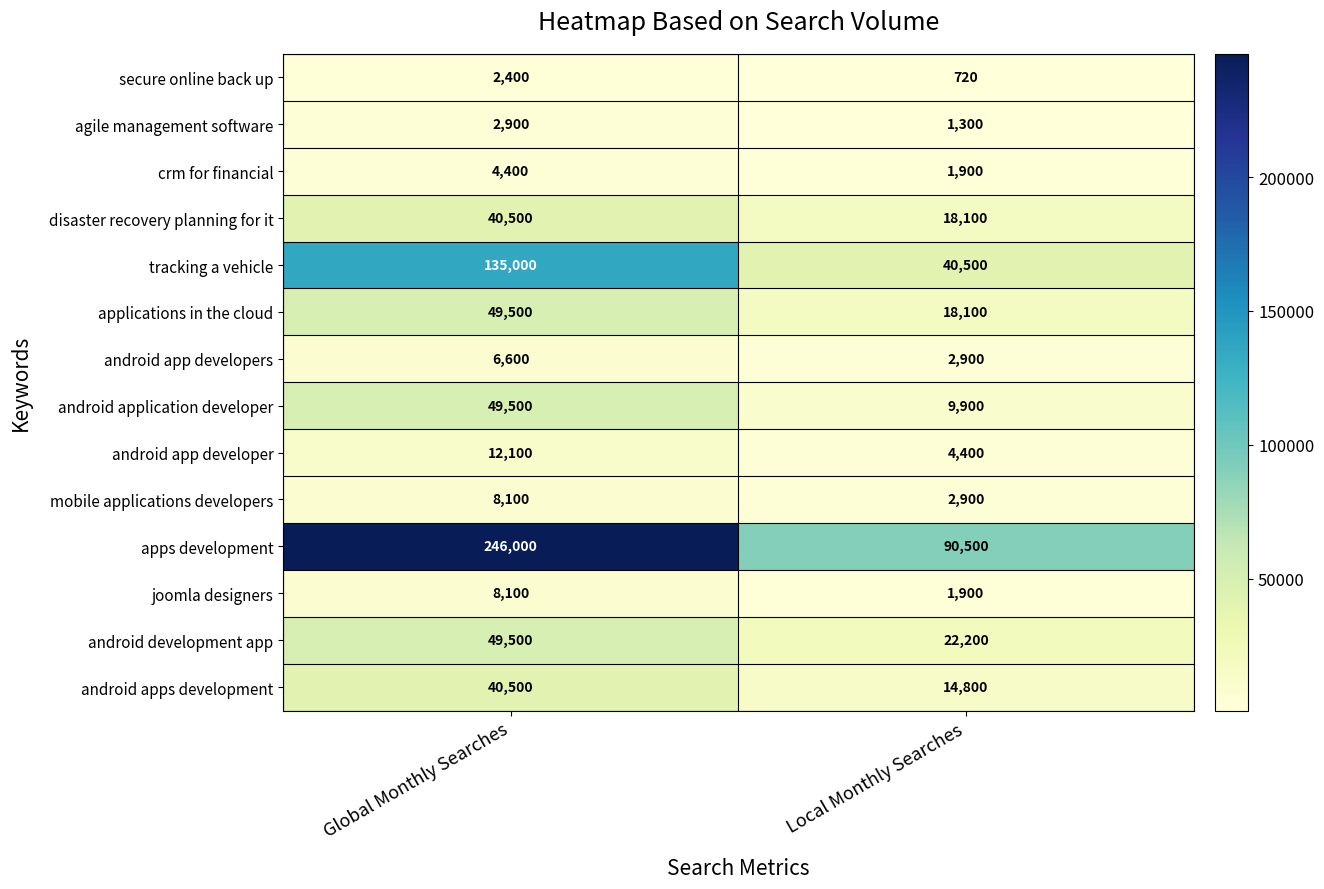

Reading left to right, list all the values displayed in this chart.

secure online back up: 2400	720
agile management software: 2900	1300
crm for financial: 4400	1900
disaster recovery planning for it: 40500	18100
tracking a vehicle: 135000	40500
applications in the cloud: 49500	18100
android app developers: 6600	2900
android application developer: 49500	9900
android app developer: 12100	4400
mobile applications developers: 8100	2900
apps development: 246000	90500
joomla designers: 8100	1900
android development app: 49500	22200
android apps development: 40500	14800